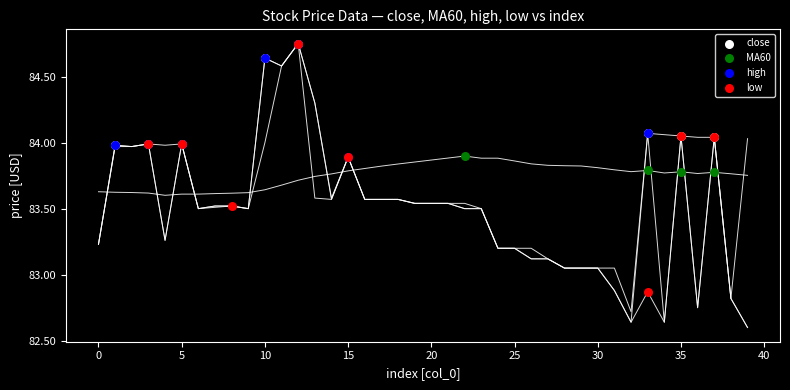

Which series has the widest spread of Y values?

low